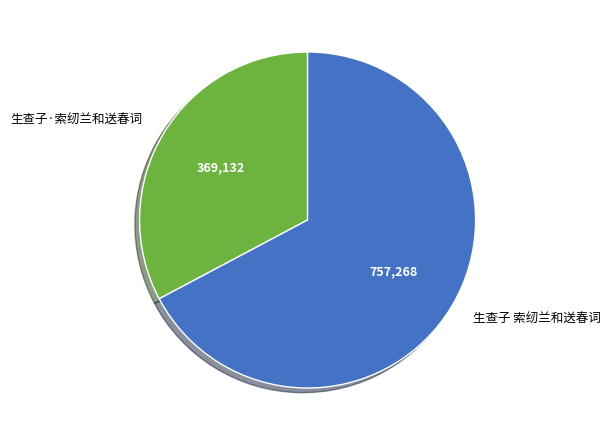

Which has a higher value, 生查子 索纫兰和送春词 or 生查子·索纫兰和送春词?

生查子 索纫兰和送春词